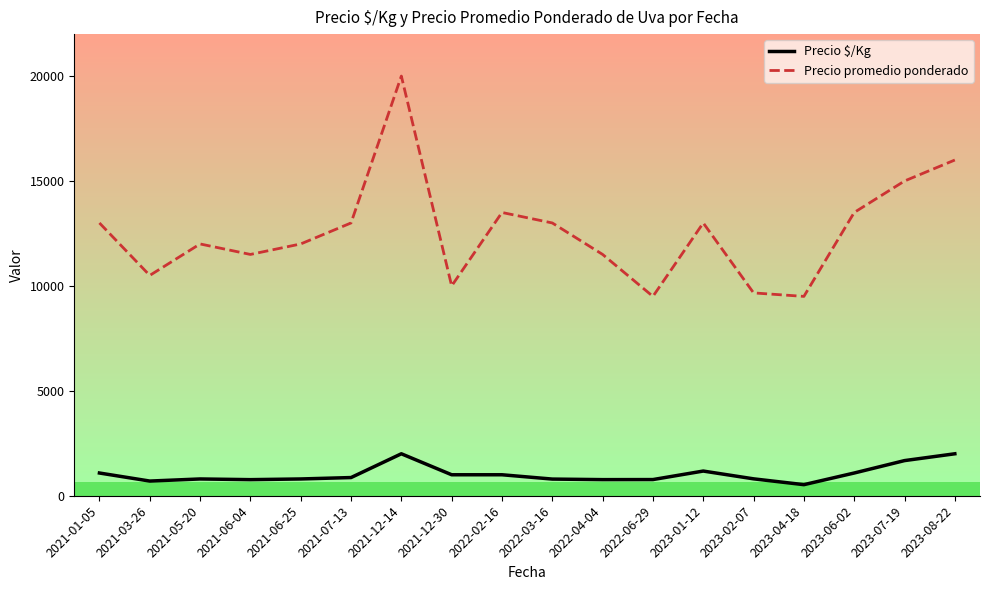

What is the difference between the maximum and minimum values in the Precio $/Kg series?

1472.0